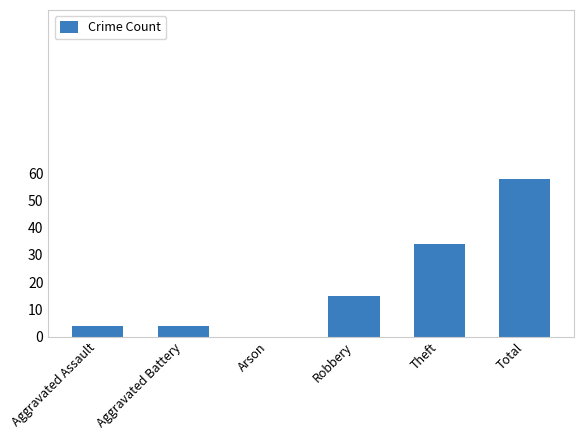

Where is the data nearest to the value 29?

Theft